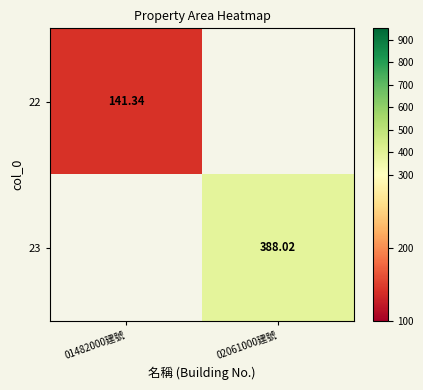

Count the number of categories in the chart.

2